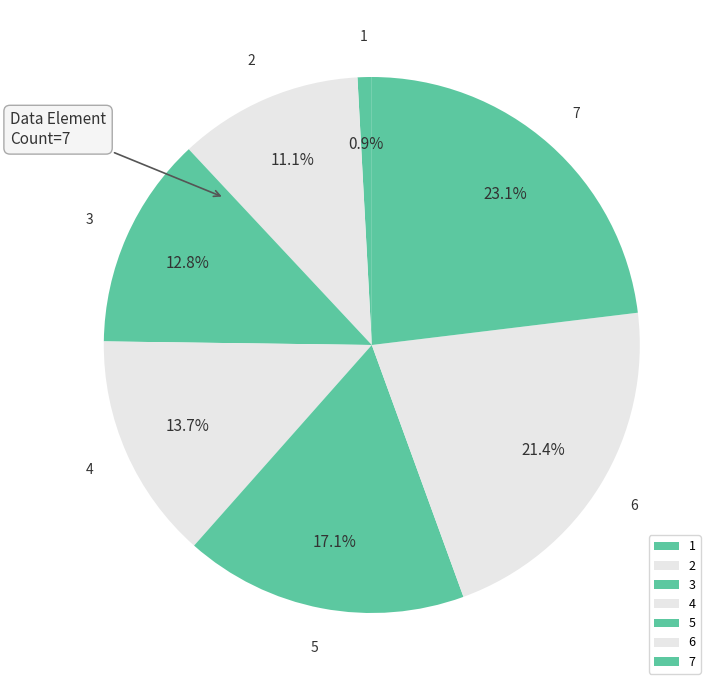

Is there a majority slice in this chart?

No